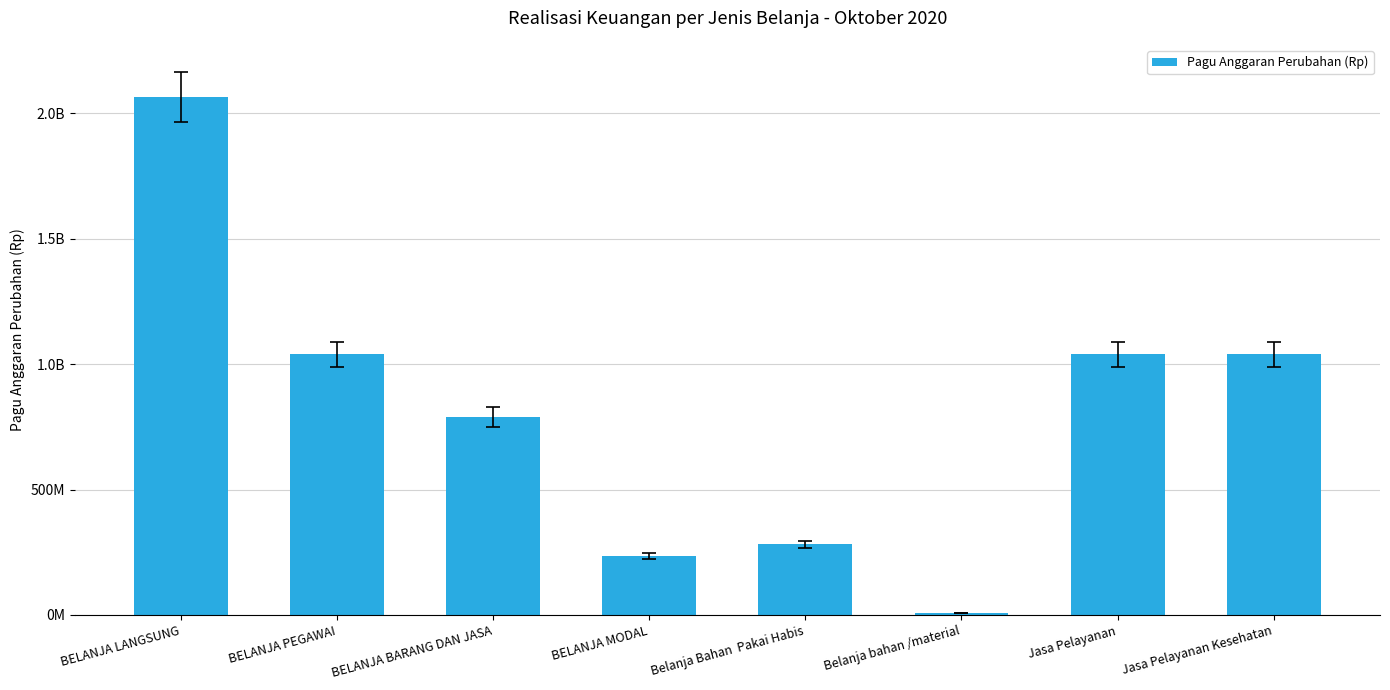

Are the bars horizontal?

No